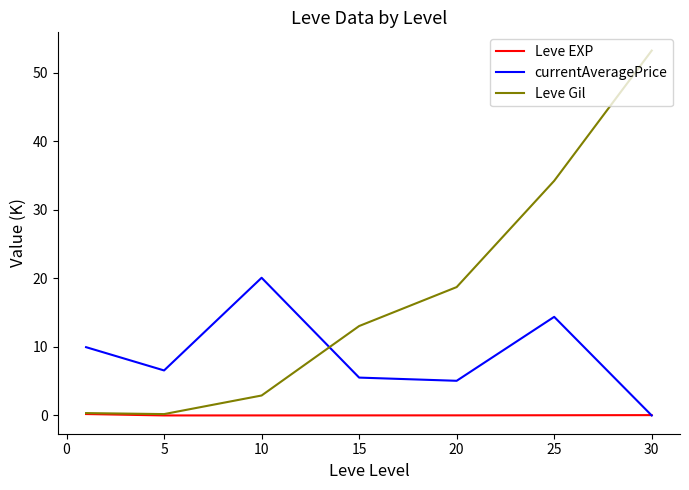

Which series has the largest range (max minus min)?

Leve Gil